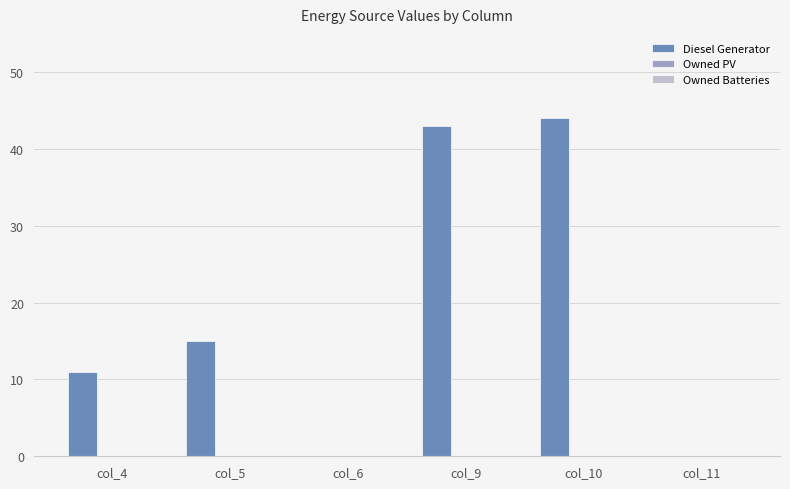

How many series are shown in this chart?

1